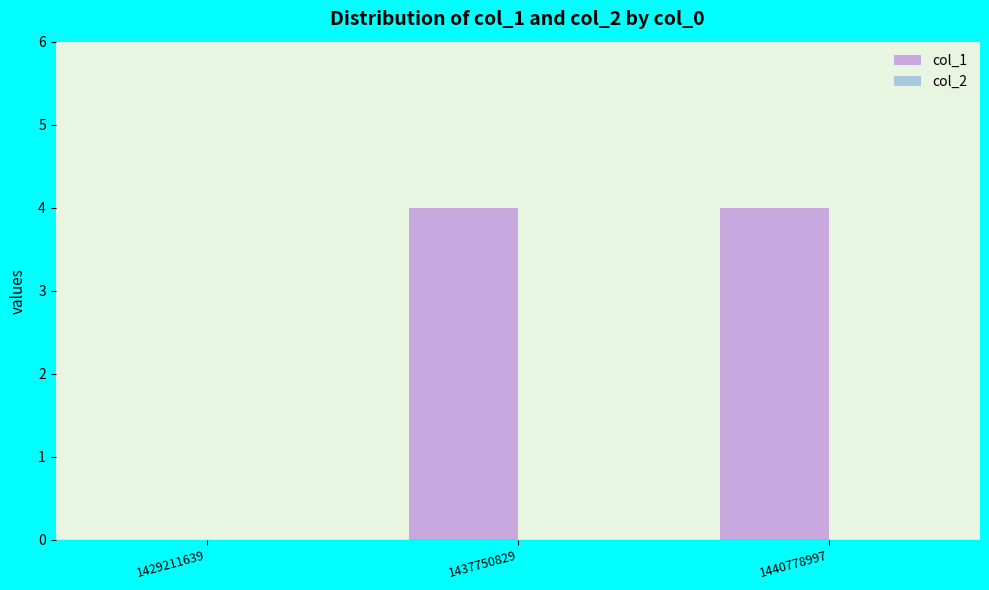

Count the number of data series in this chart.

1